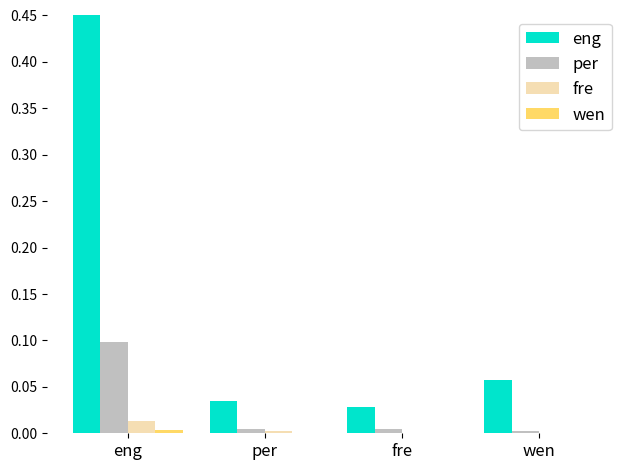

At how many categories does at least one series exceed 0?

4